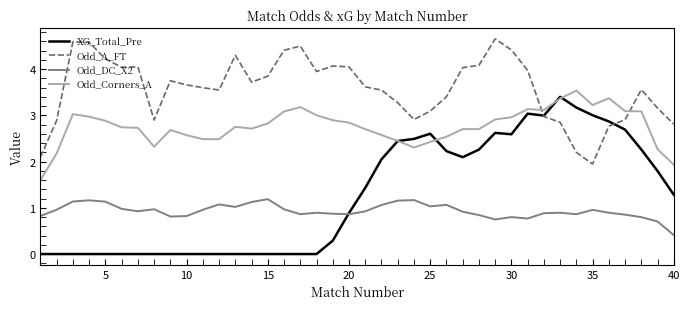

True or false: Odd_A_FT has more than 0 points higher than both neighbors.

True